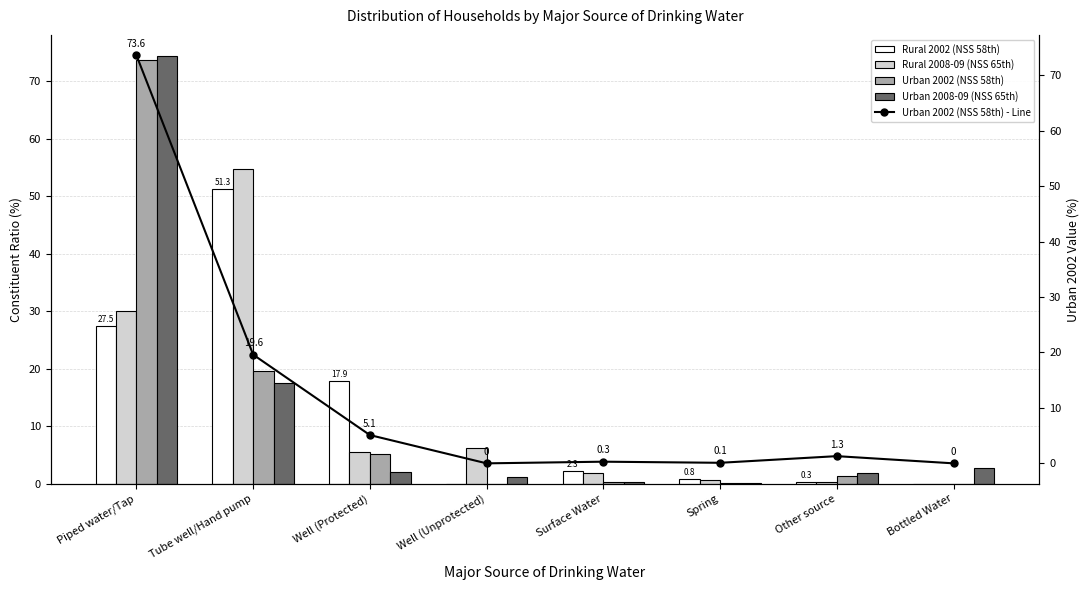

What is the total value across all series at Well (Unprotected)?

7.5